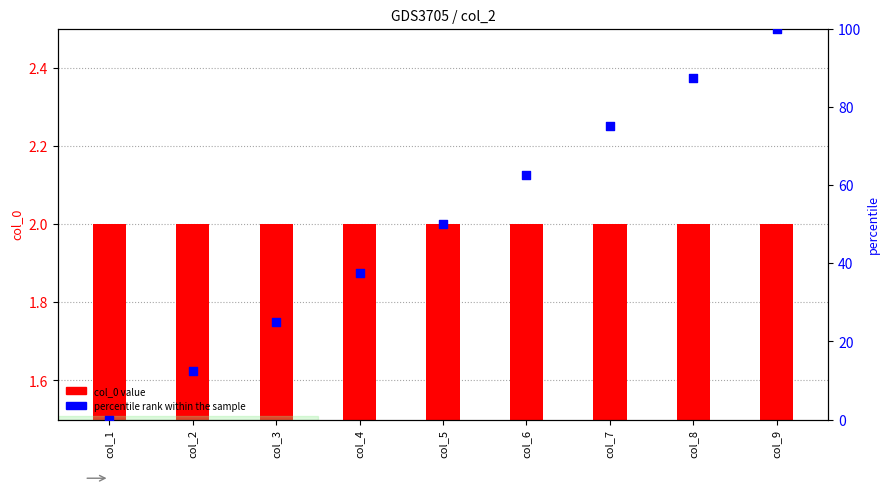

Is the value of col_0 at col_5 greater than the value of percentile rank within the sample at col_2?

No